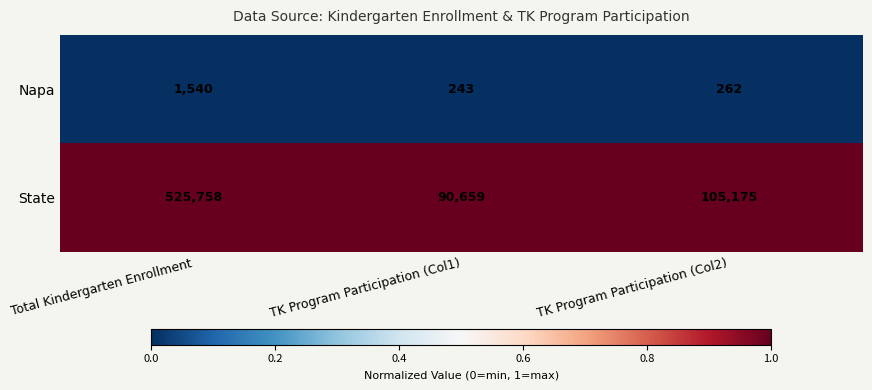

At TK Program Participation (Col1), list the series in order from largest to smallest.

State, Napa